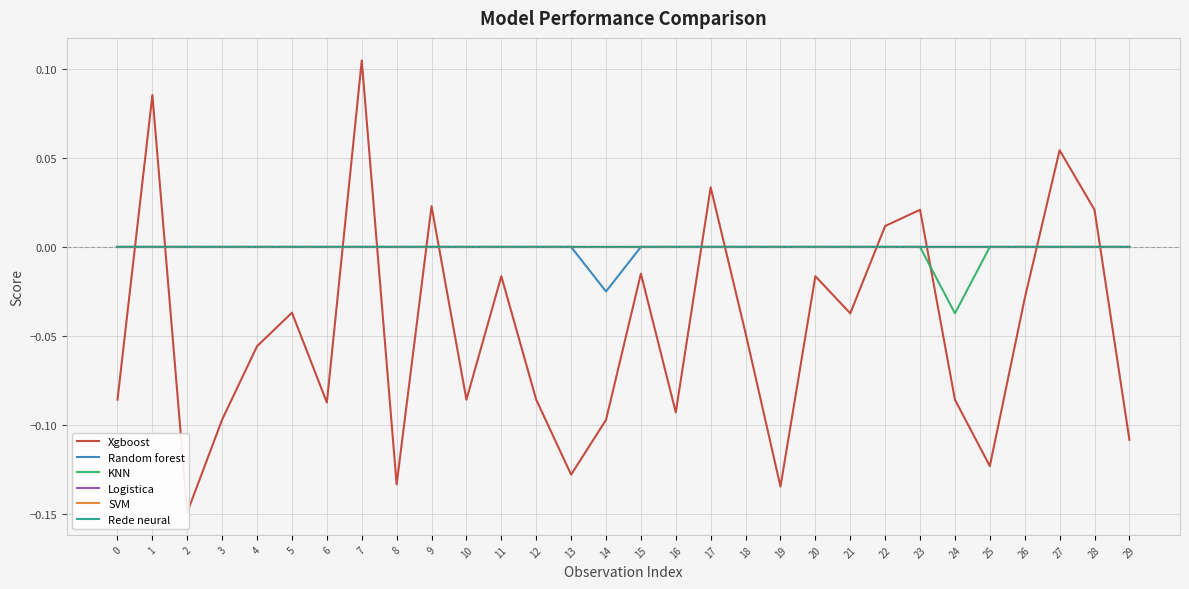

How many interior local valleys does the KNN series have?

1